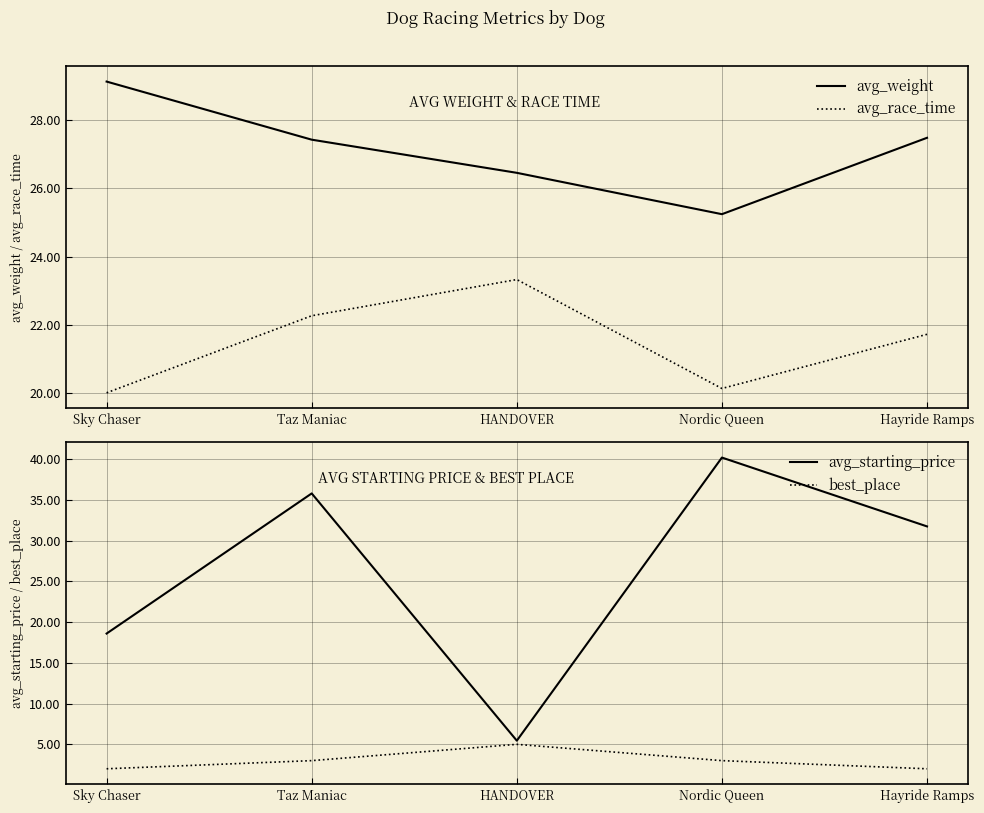

What is the label of the 5th point from the right?

Sky Chaser